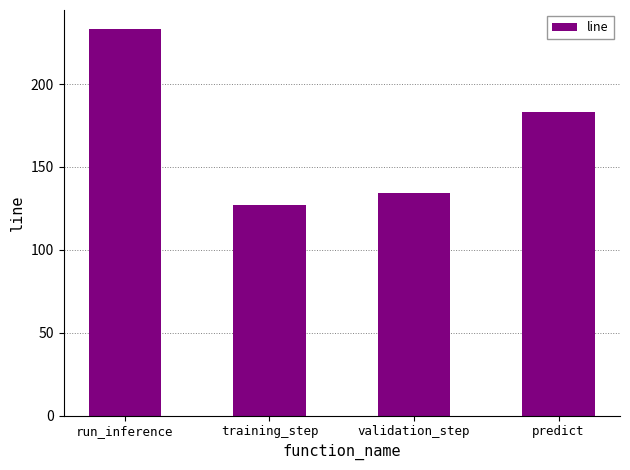

What is the label of the 3rd bar from the right?

training_step